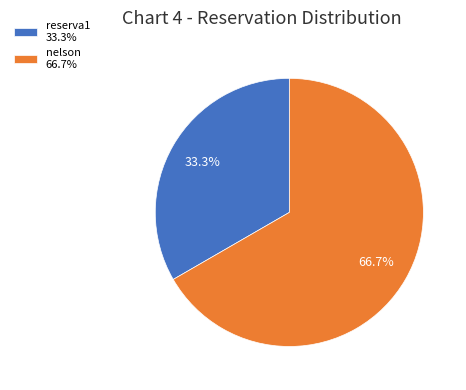

To the nearest percent, what portion does nelson represent?

67%